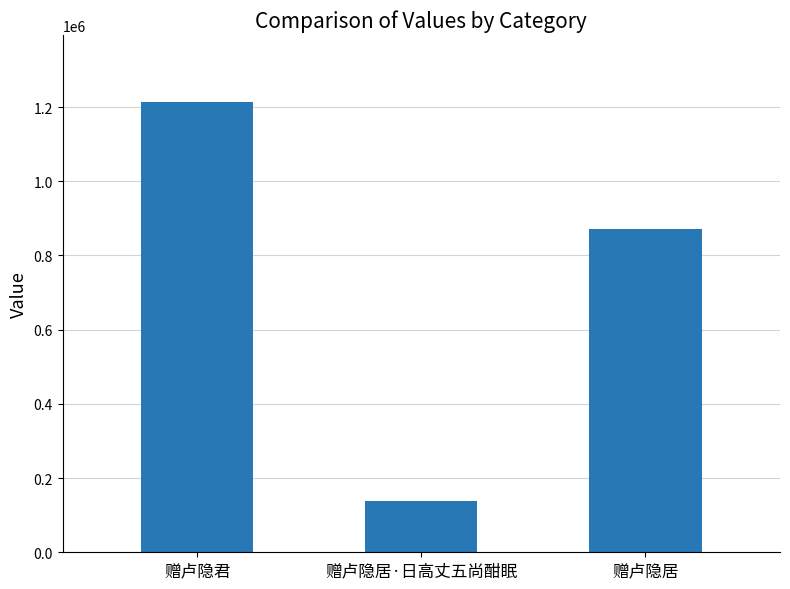

True or false: the data shows 87284 at 赠卢隐居·日高丈五尚酣眠.

False